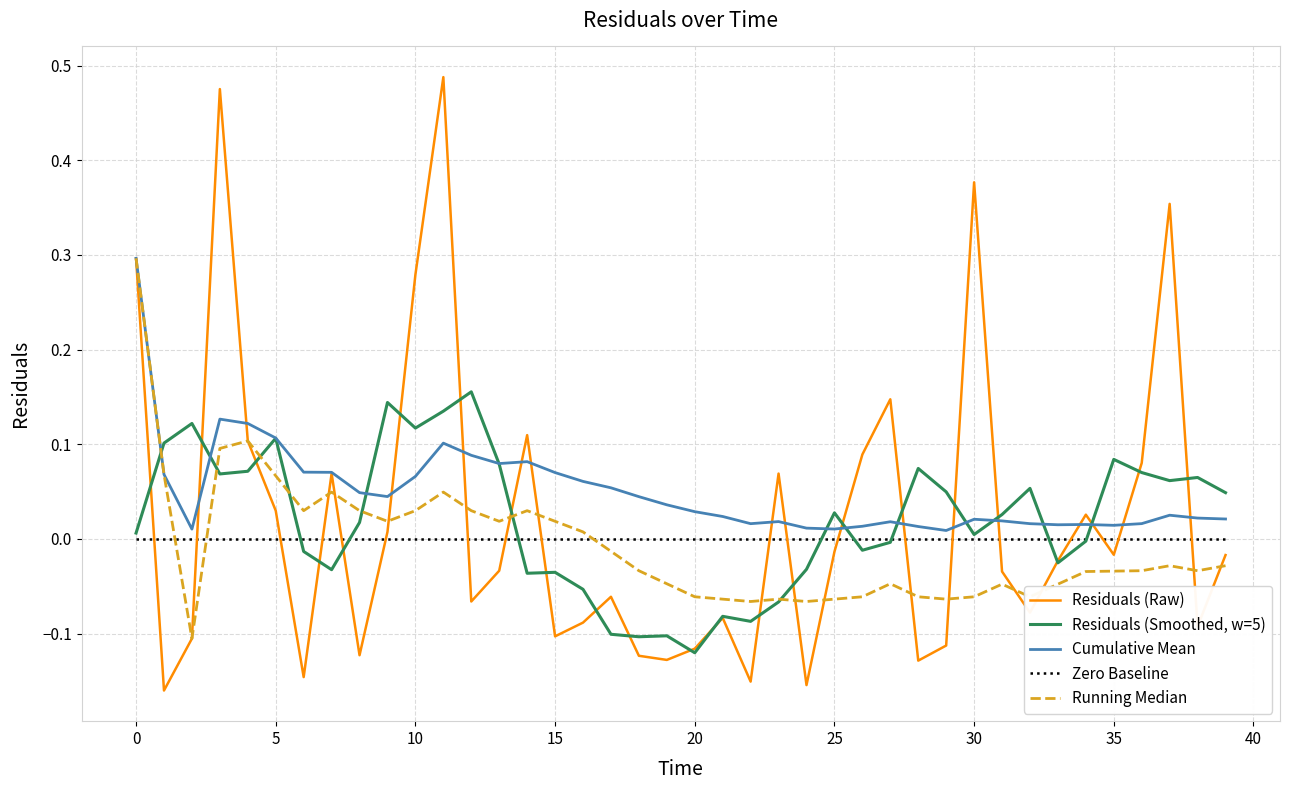

True or false: Cumulative Mean and Zero Baseline cross at least once.

False